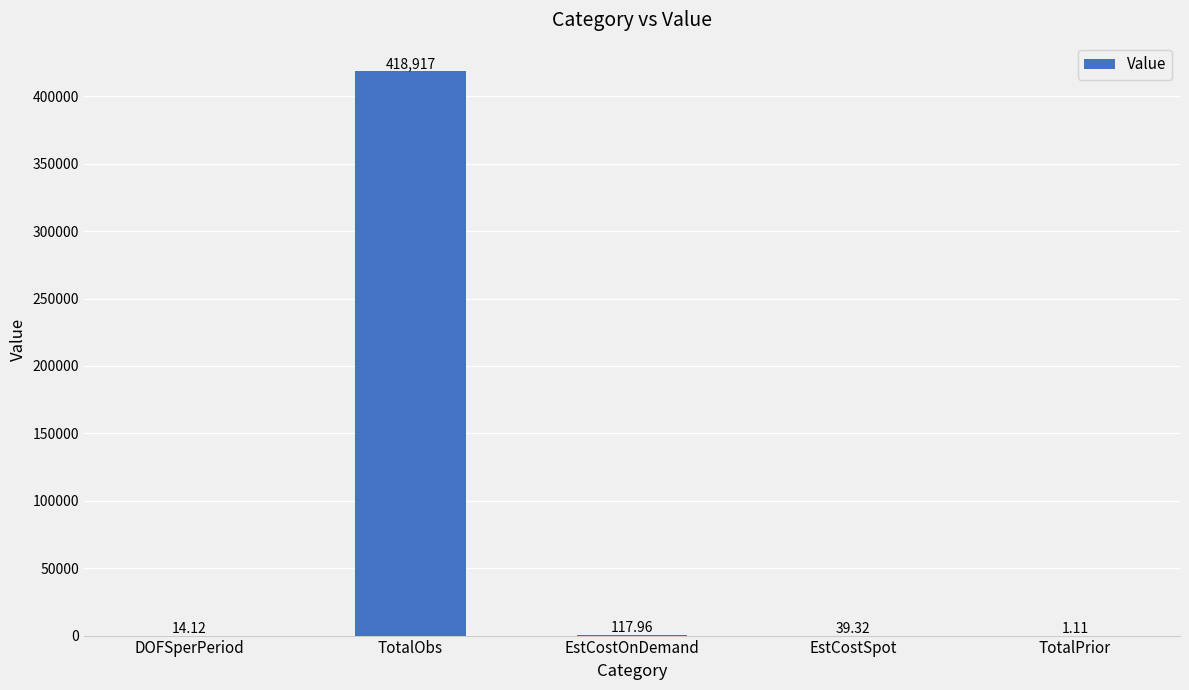

What is the sum of all values?

419089.5